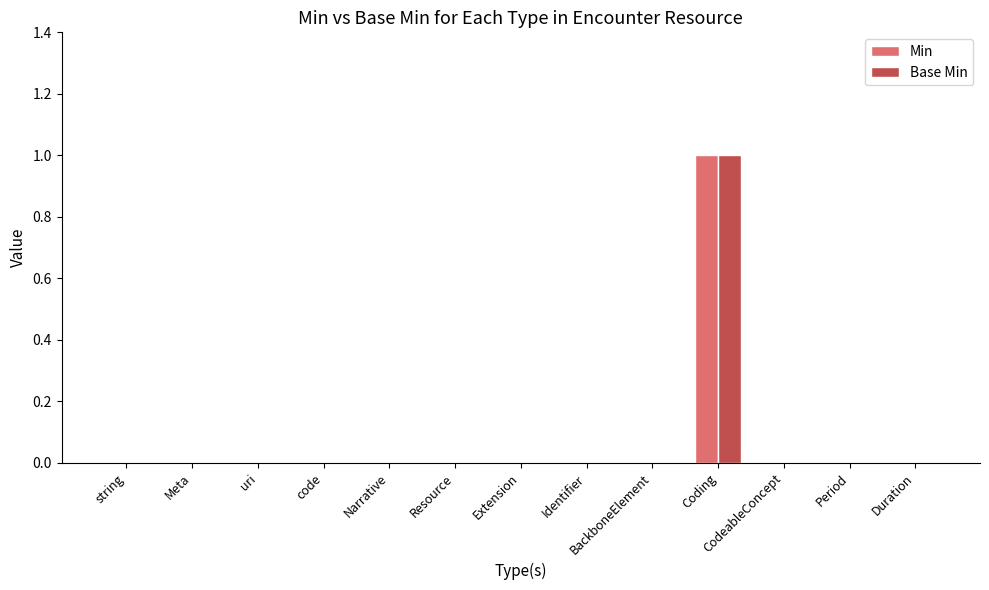

Reading right to left, list all the values displayed in this chart.

Min: 0	0	0	1	0	0	0	0	0	0	0	0	0
Base Min: 0	0	0	1	0	0	0	0	0	0	0	0	0